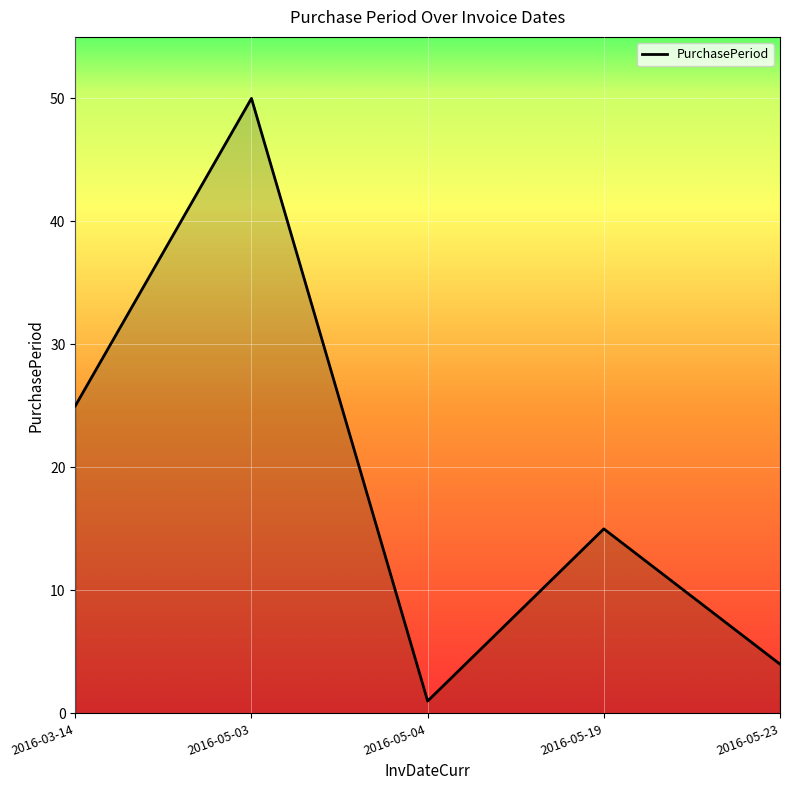

What is the average value?

19